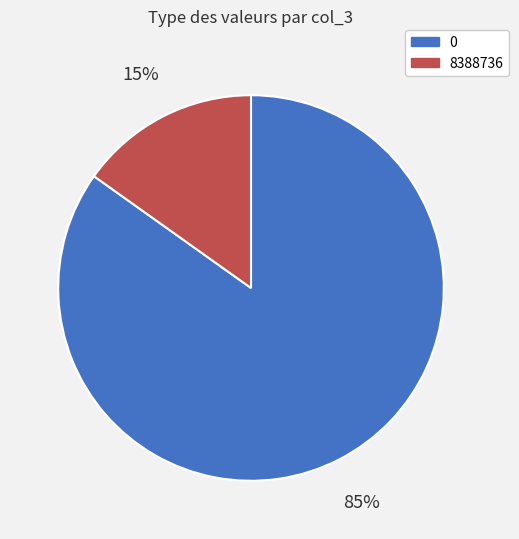

To the nearest percent, what is the average slice percentage?

50%